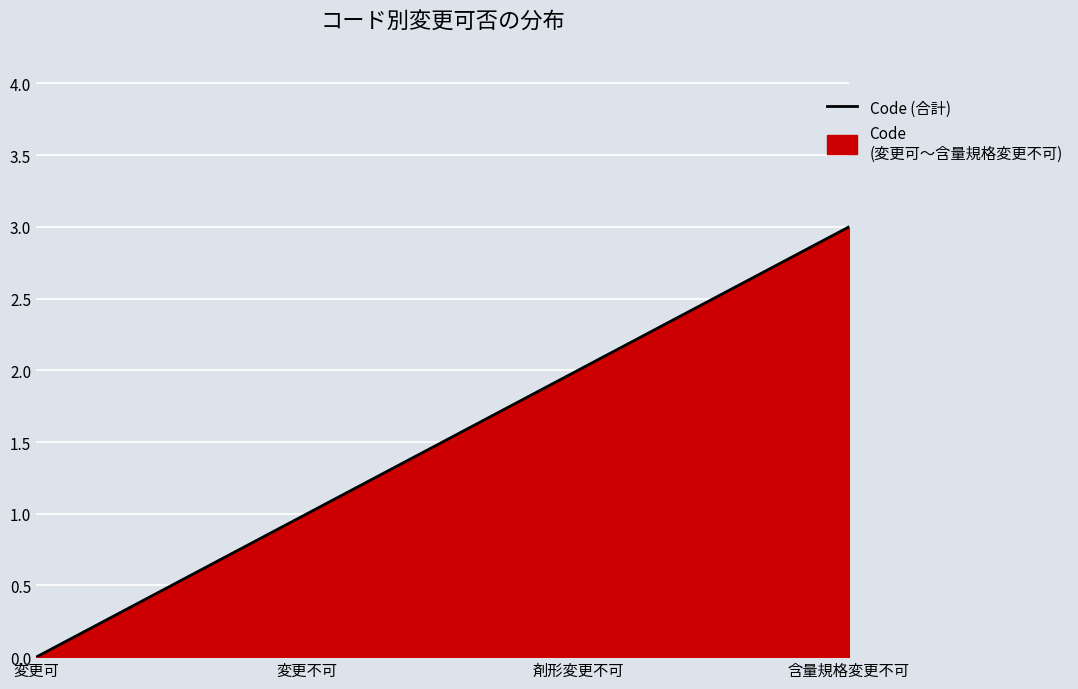

Rank the categories by value from lowest to highest.

変更可, 変更不可, 剤形変更不可, 含量規格変更不可